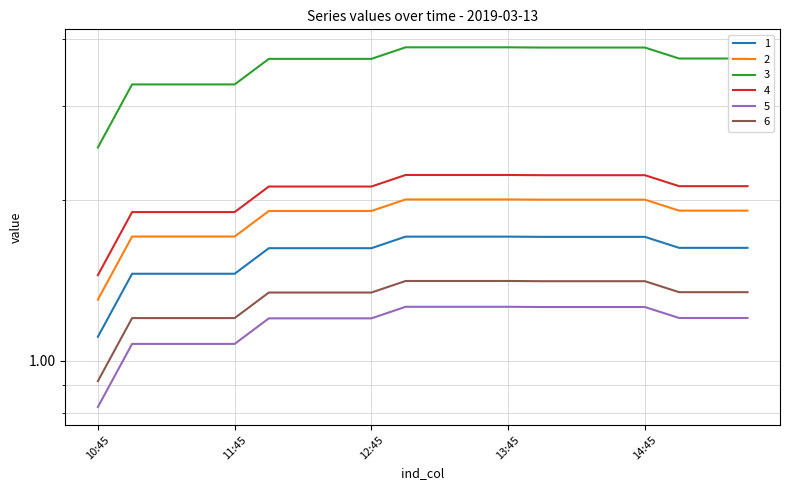

What are all the series names shown in the legend?

1, 2, 3, 4, 5, 6